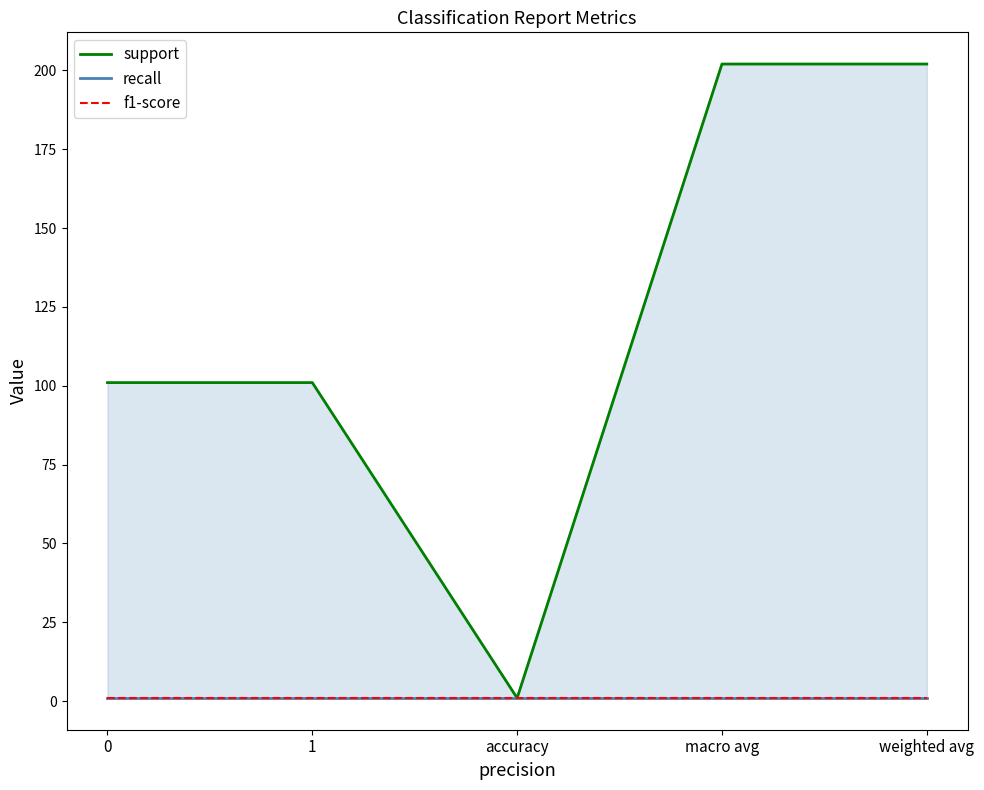

What is the value of the recall point at the 4th from the left?

1